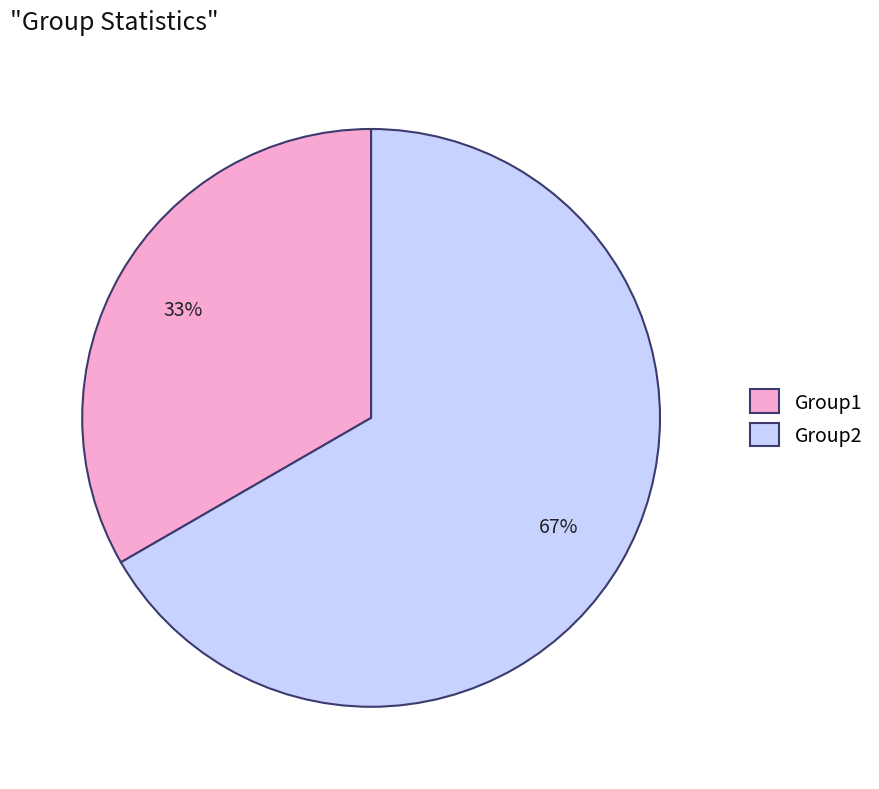

Which category has the smallest portion of the pie?

Group1